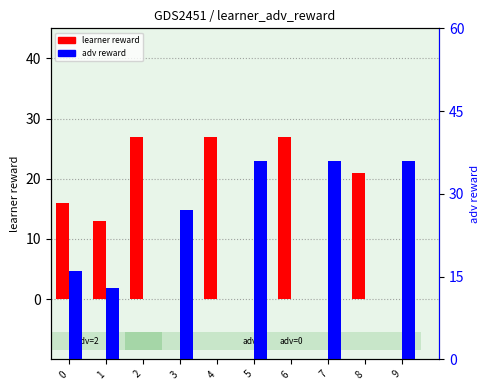

What is the spread (max minus min) of values at 6?

27